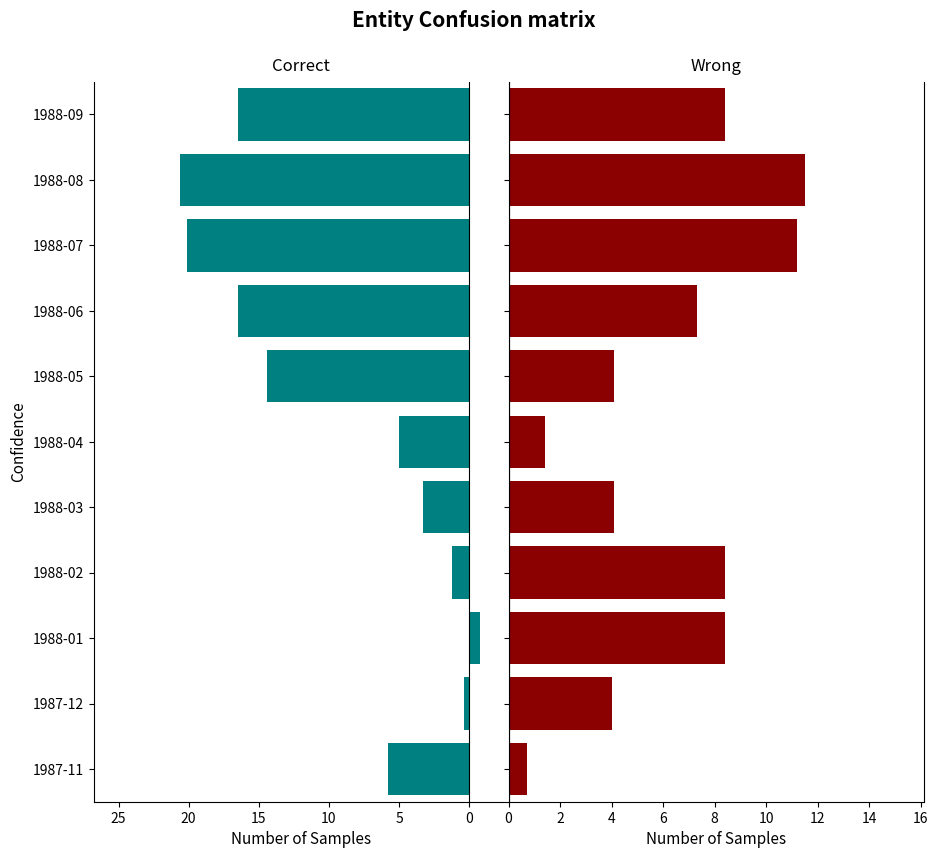

What is the maximum value shown in the chart?

20.6